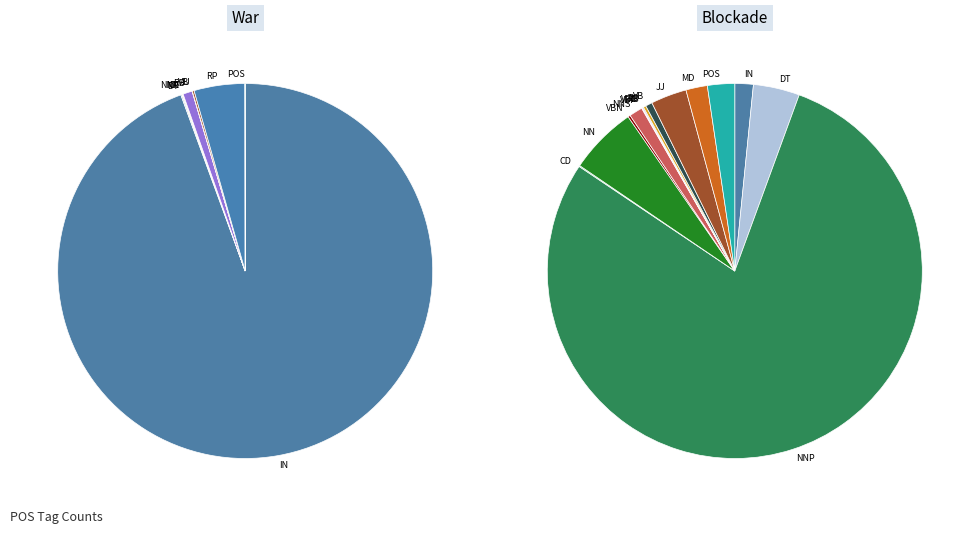

Count the number of slices in the pie.

23